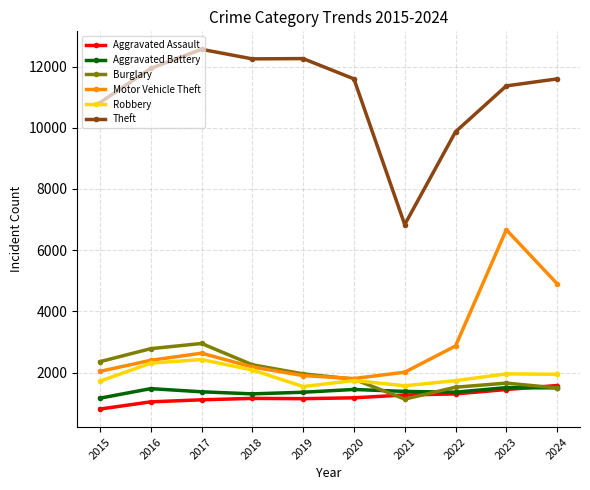

What is the value of the Burglary point at the 6th from the left?

1782